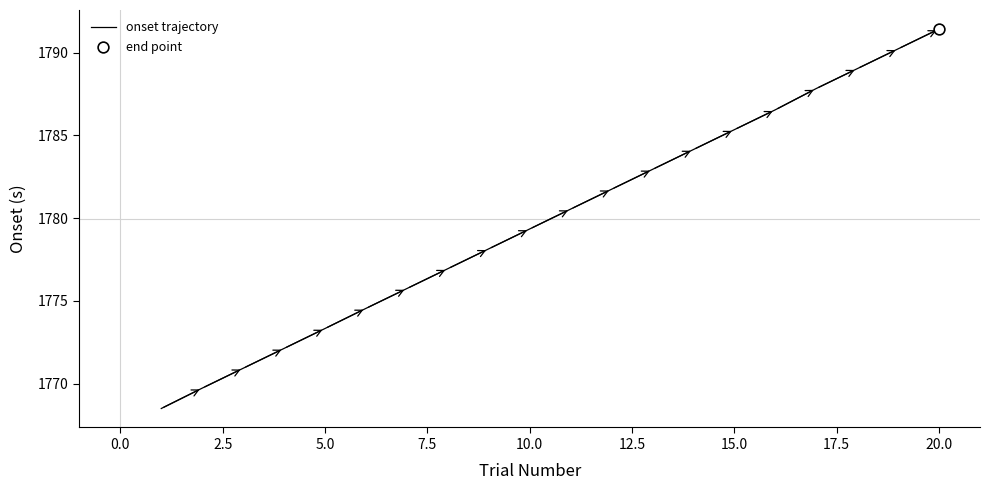

What is the difference between the maximum and minimum values?

22.9